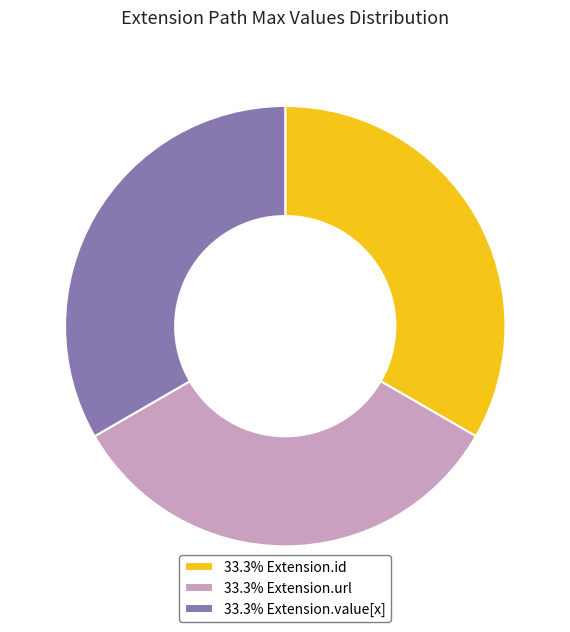

Approximately how many times larger is the value at 33.3% Extension.value[x] compared to 33.3% Extension.id?

1.0